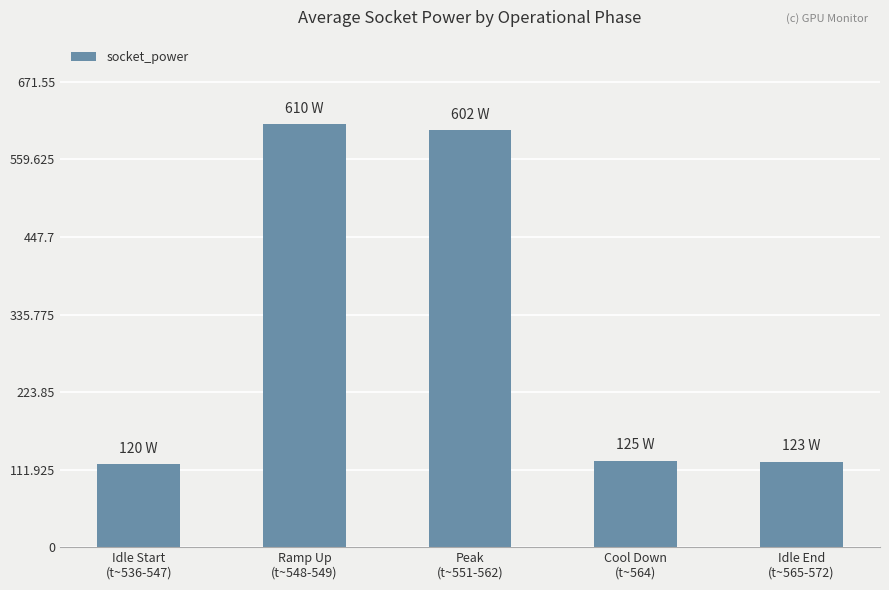

Where does the data first go above 125?

Ramp Up
(t~548-549)